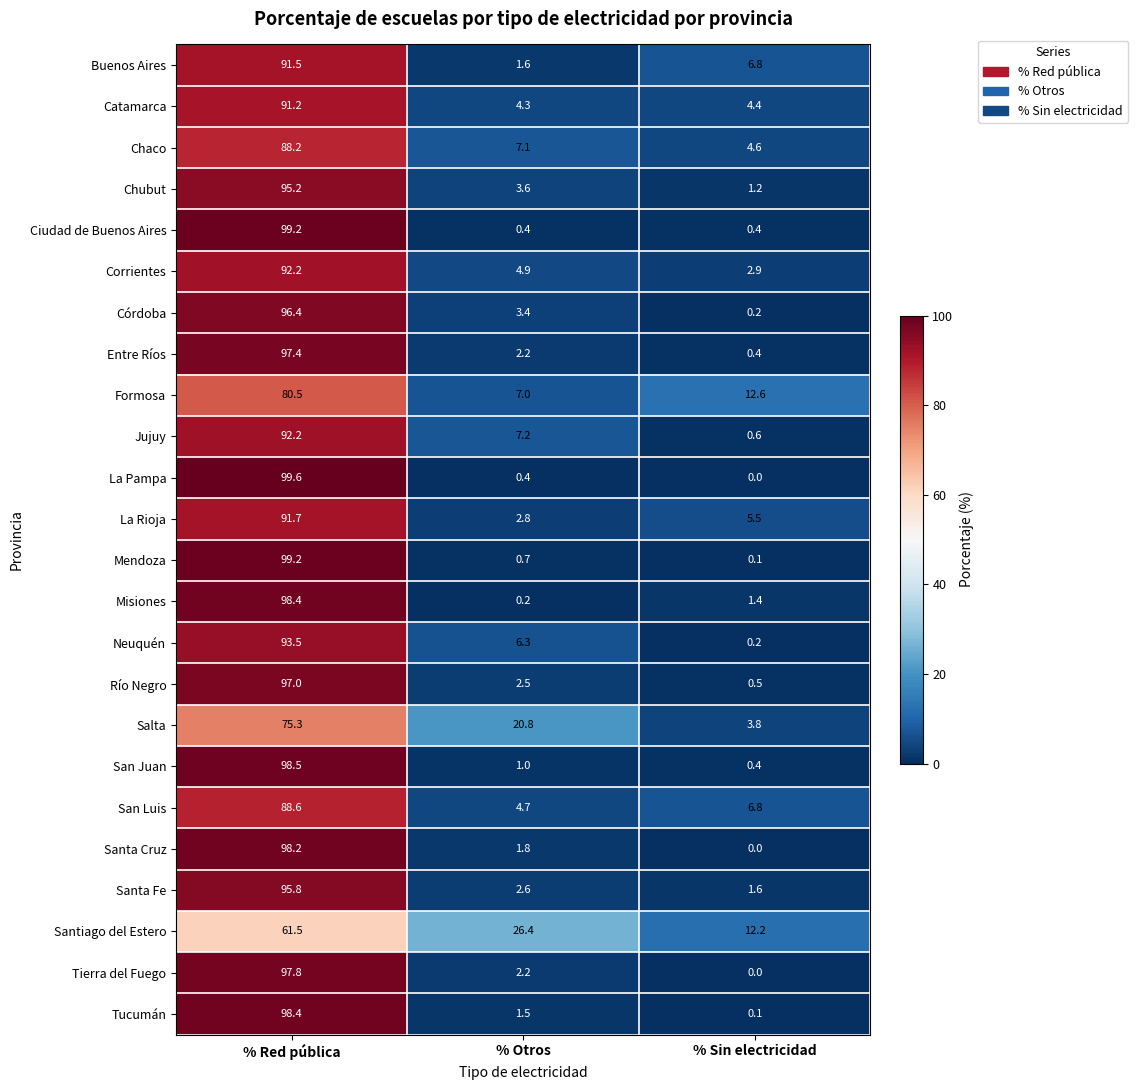

The Córdoba series shows 0.8 at % Otros. True or false?

False